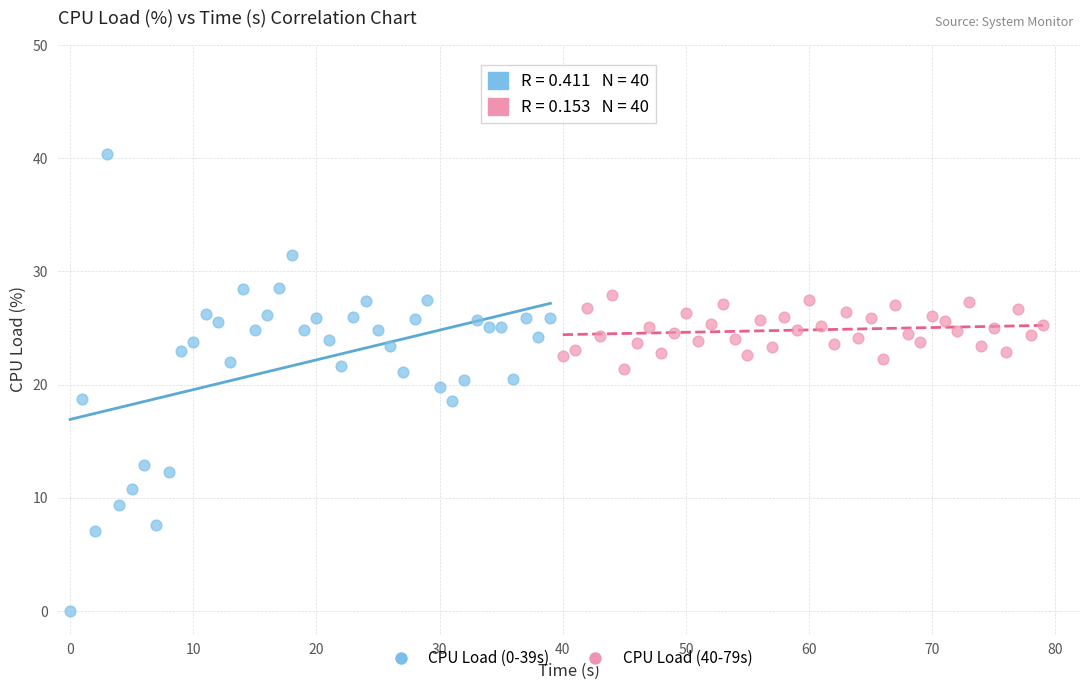

What are all the series names shown in the legend?

CPU Load (0-39s), CPU Load (40-79s)